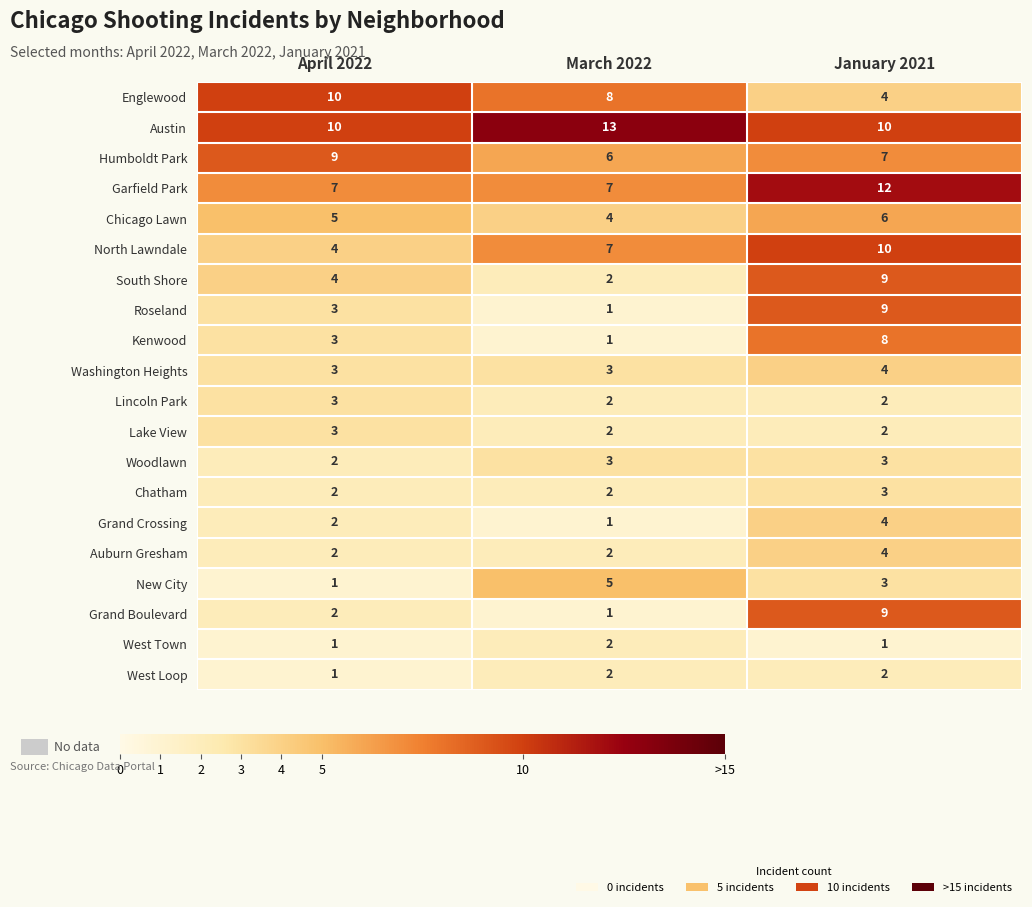

Rank the categories by Roseland value from lowest to highest.

March 2022, April 2022, January 2021